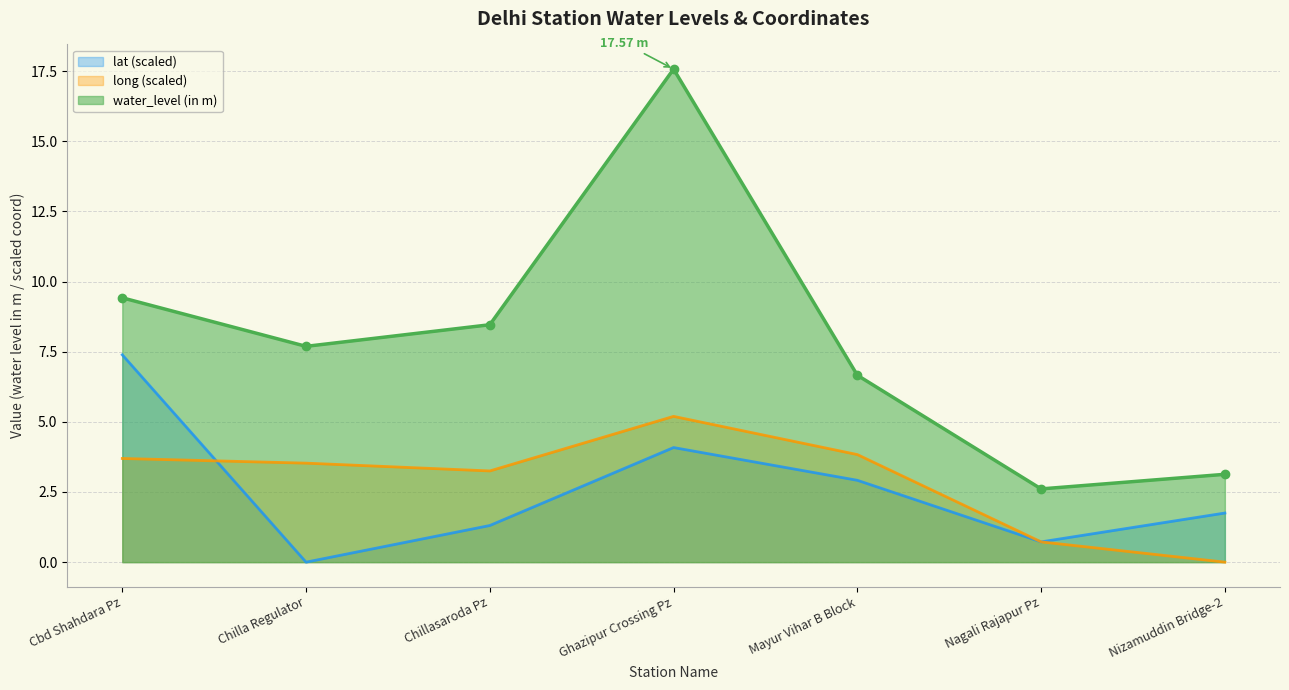

How many data points in long are less than 3?

2